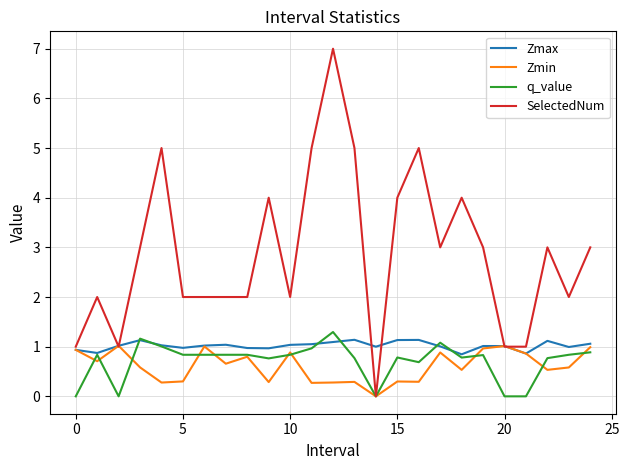

Which series has the largest total across all categories?

SelectedNum